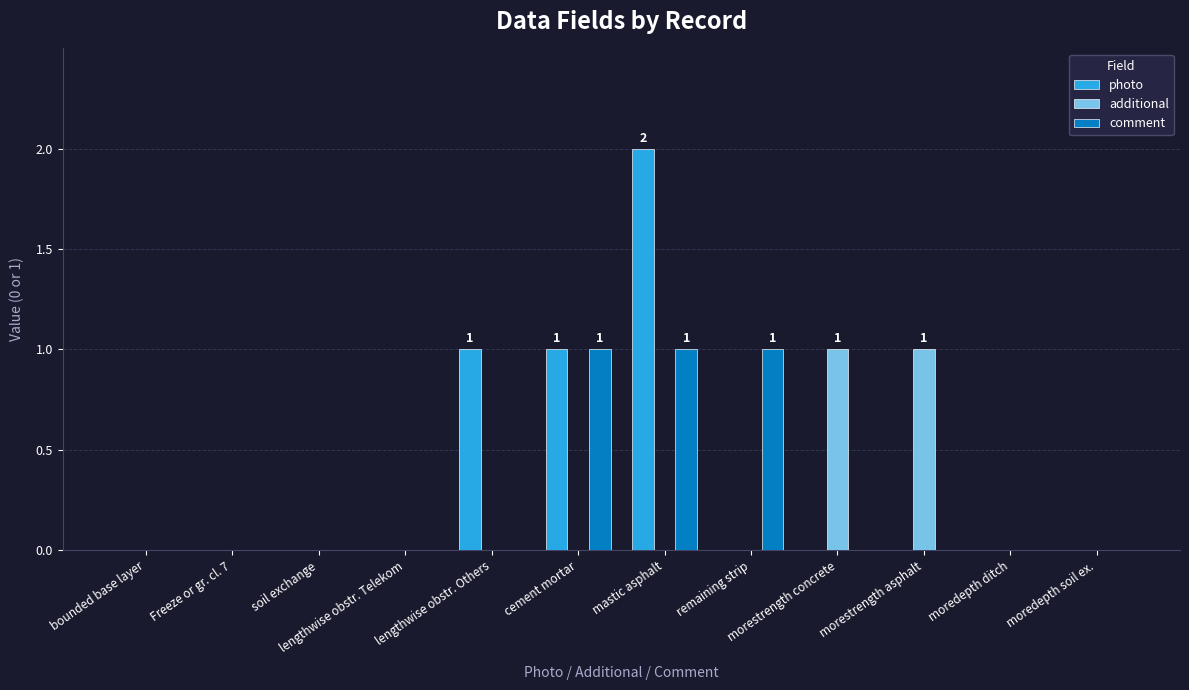

At which category is the sum across all series the highest?

mastic asphalt